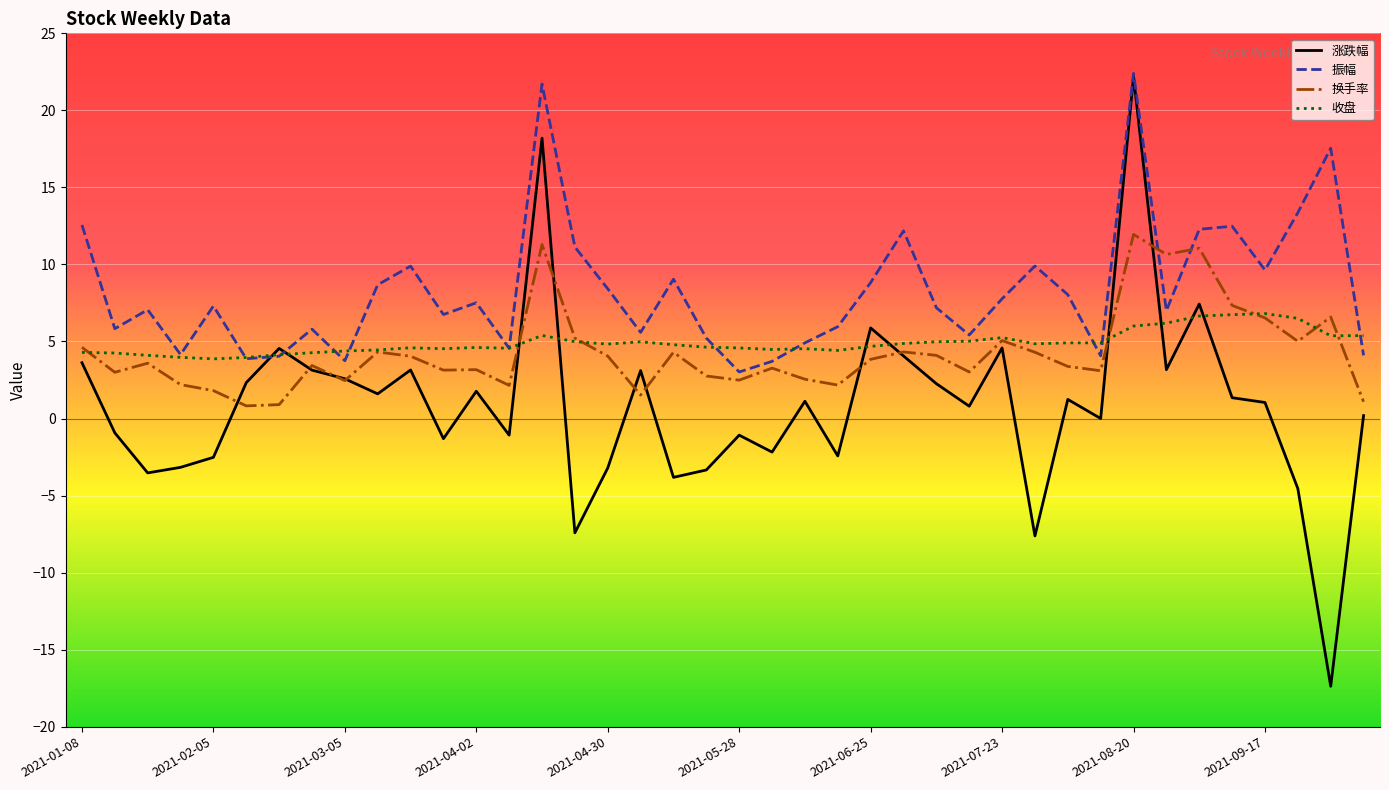

Which series has the largest total across all categories?

振幅